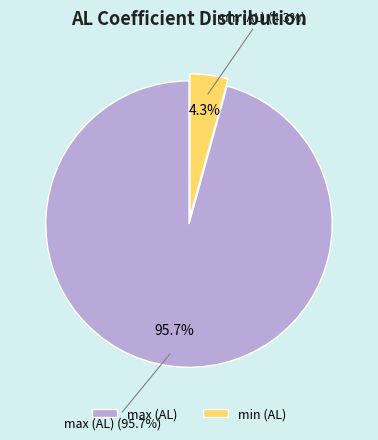

What is the smallest slice in the pie chart?

min (AL)